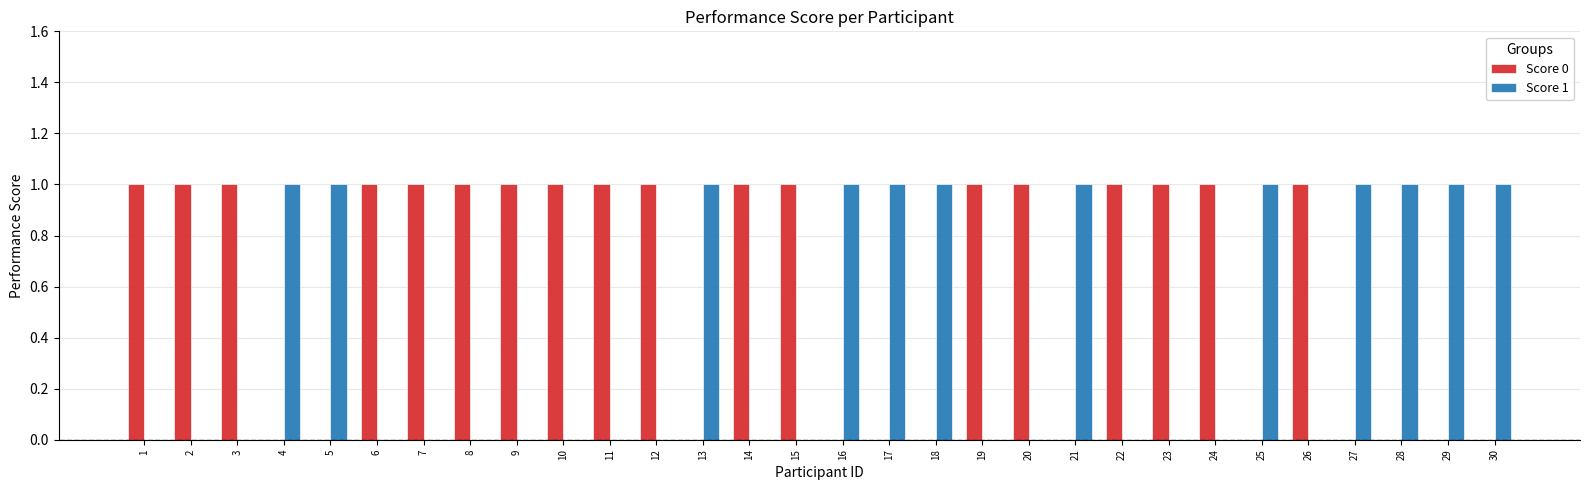

Is the value of Score 0 at 5 greater than the value of Score 1 at 25?

No